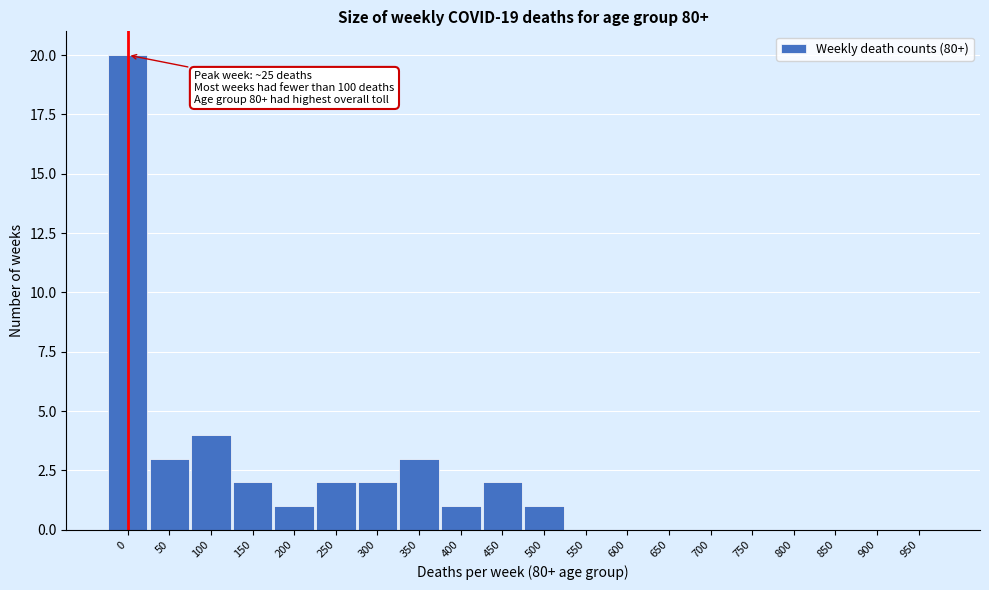

Reading left to right, what are all the values shown in this chart?

0=20	50=3	100=4	150=2	200=1	250=2	300=2	350=3	400=1	450=2	500=1	550=0	600=0	650=0	700=0	750=0	800=0	850=0	900=0	950=0